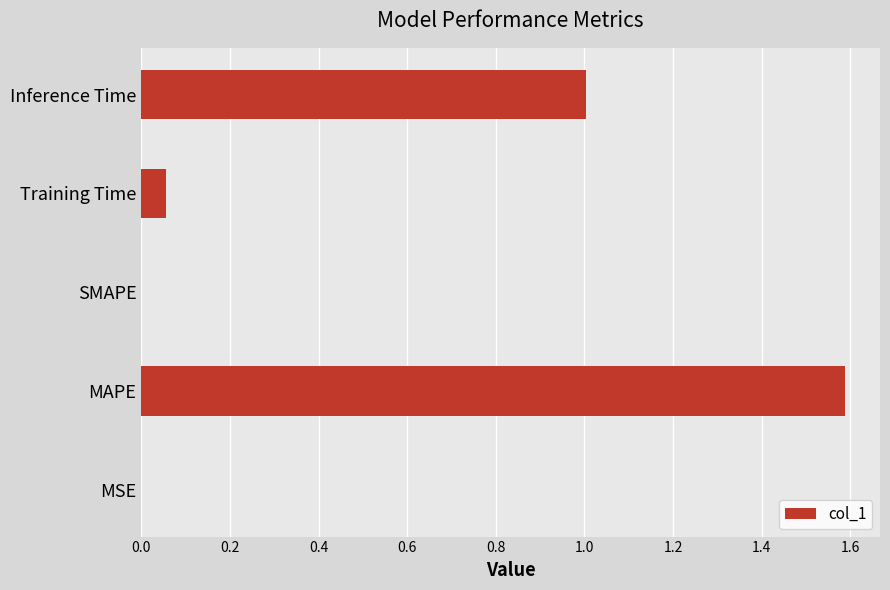

What is the greatest value displayed?

1.6